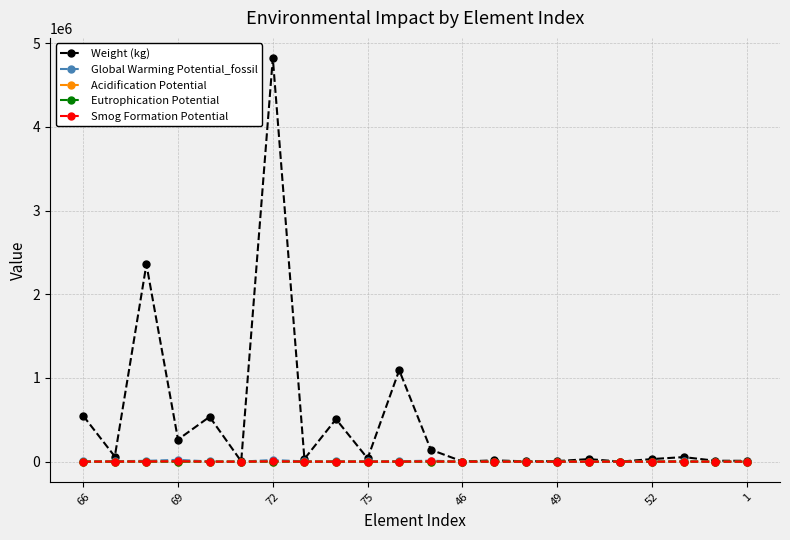

What is the difference between the maximum and minimum values in the Acidification Potential series?

134.4